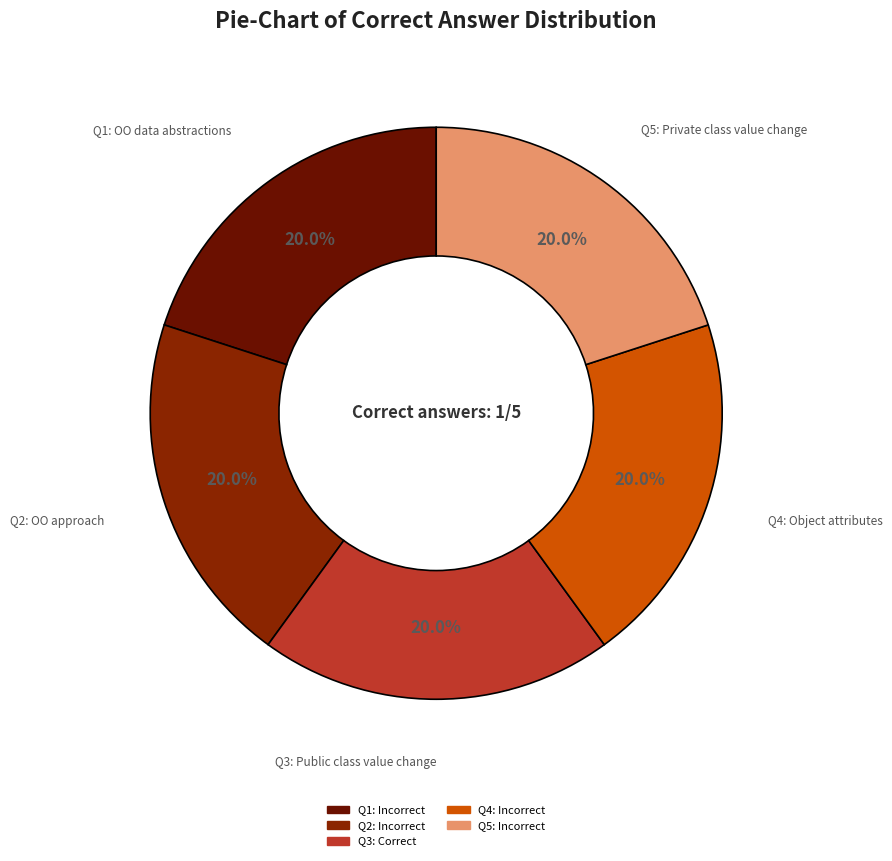

Does any single category account for the majority?

No